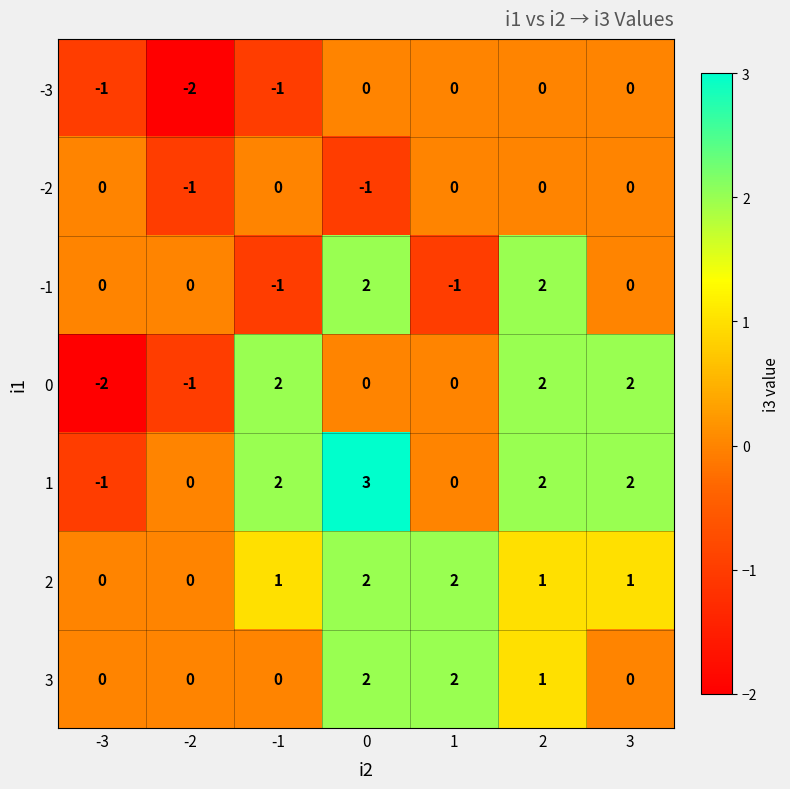

Which category has the lowest value in the 0 series?

-3